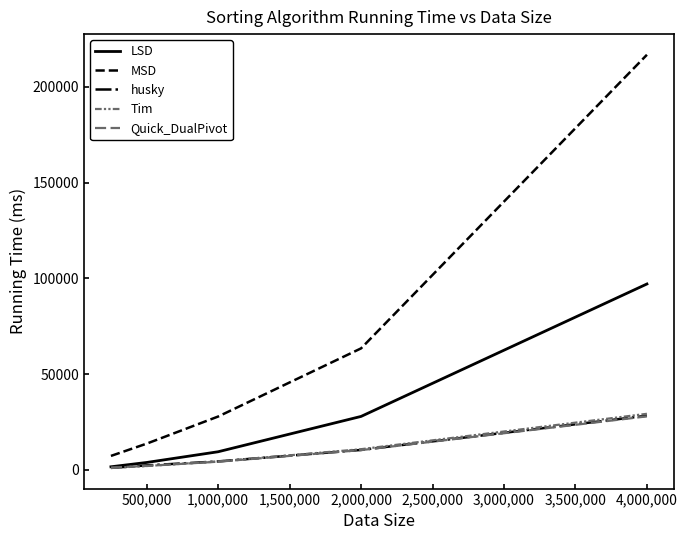

How many lines are shown in the chart?

5